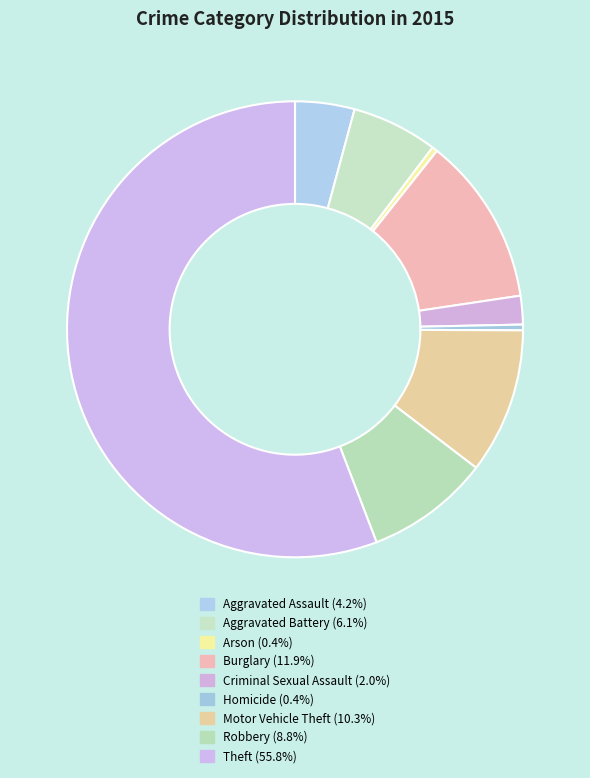

Do Burglary and Homicide together represent more than half of the pie?

No